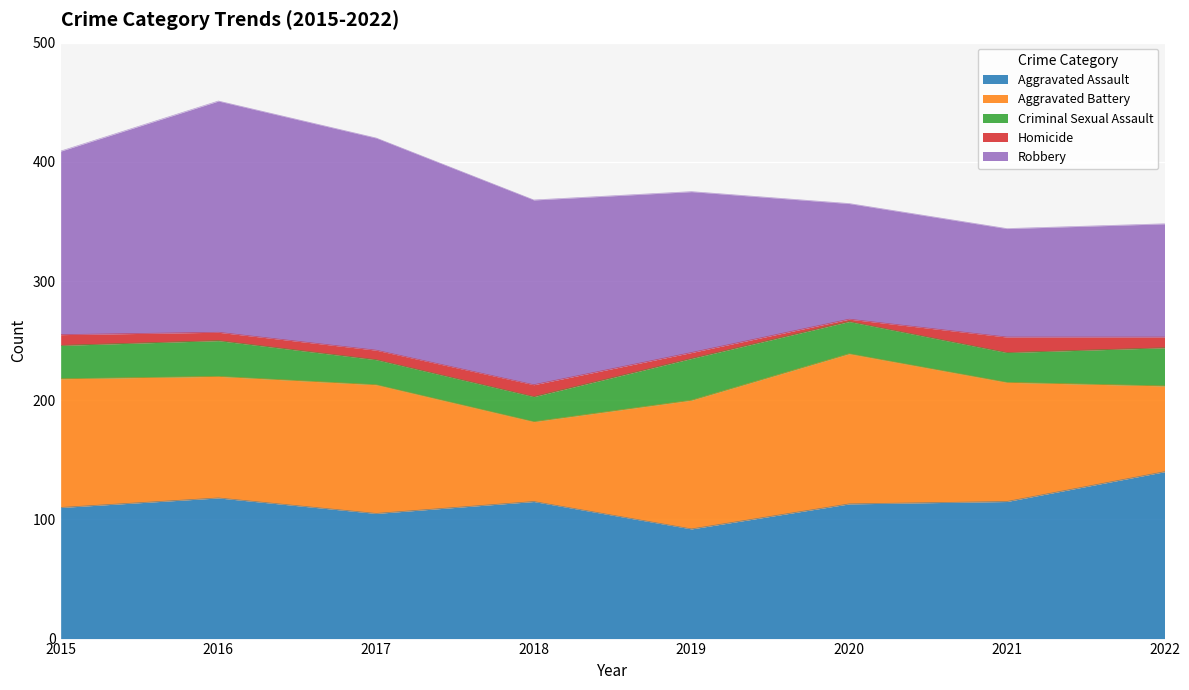

How many data points in Homicide are less than 9?

4